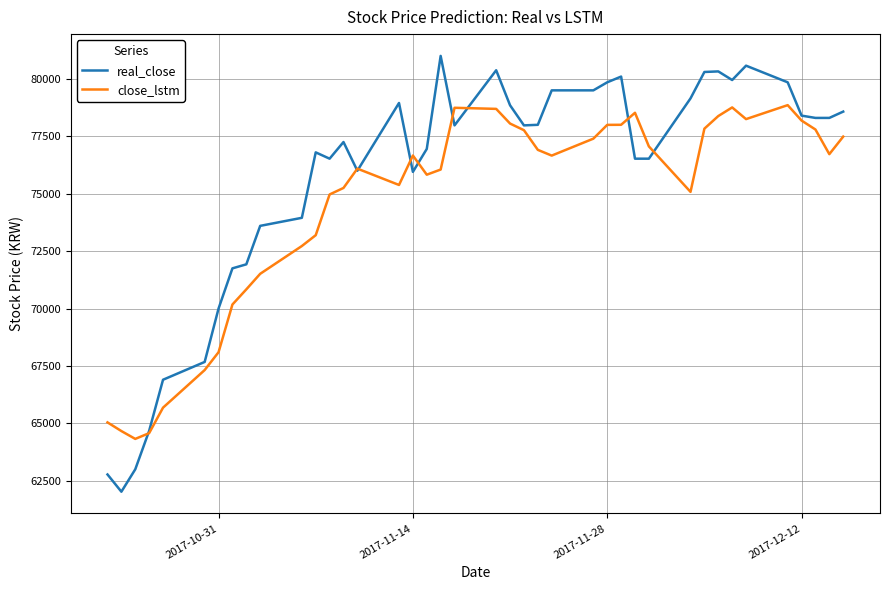

What are all the series names shown in the legend?

real_close, close_lstm